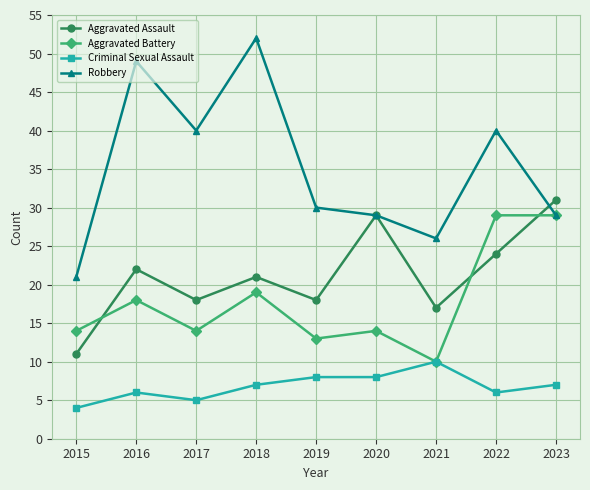

What is the maximum value shown in the chart?

52